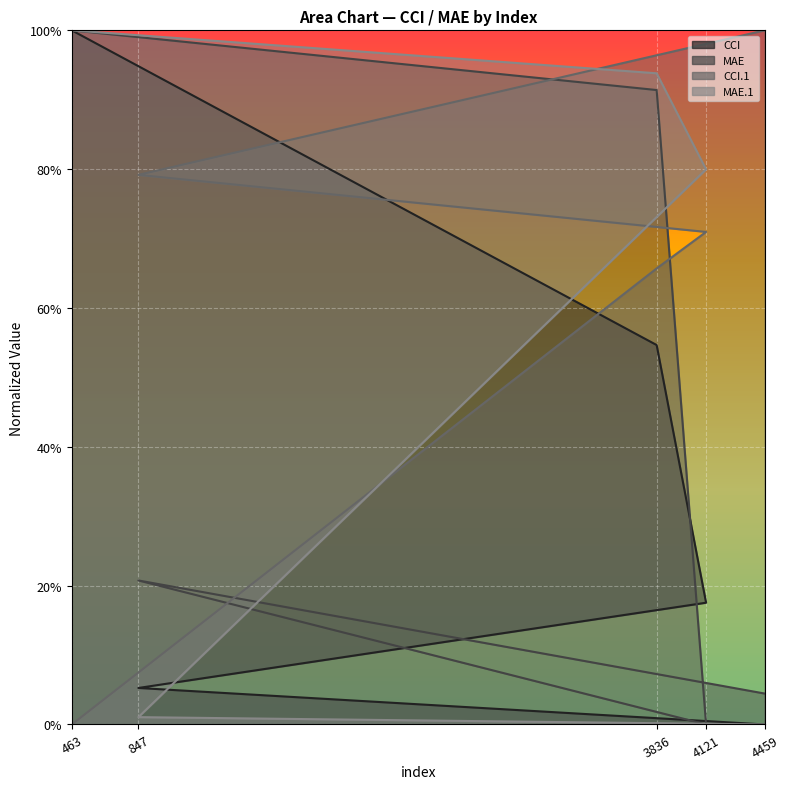

The value of CCI.1 at 463 is 0.6. True or false?

False